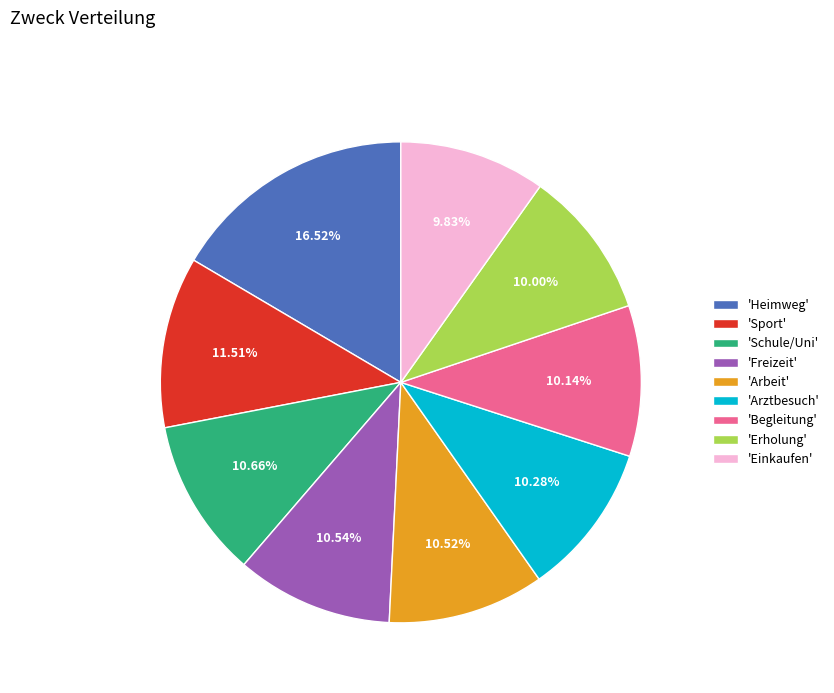

Do 'Einkaufen' and 'Erholung' together represent more than half of the pie?

No